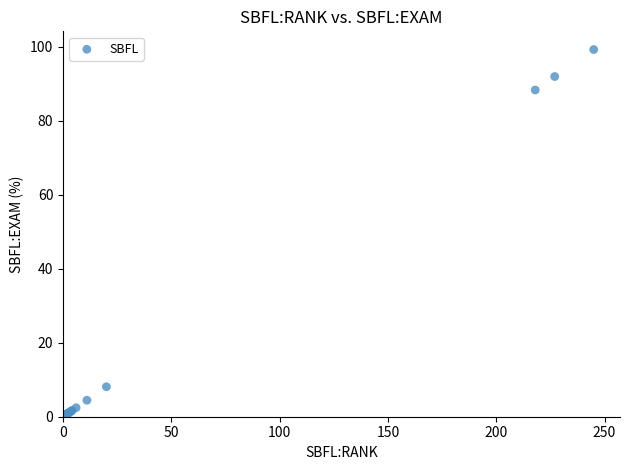

What Y value in the scatter plot is closest to 50?

88.3